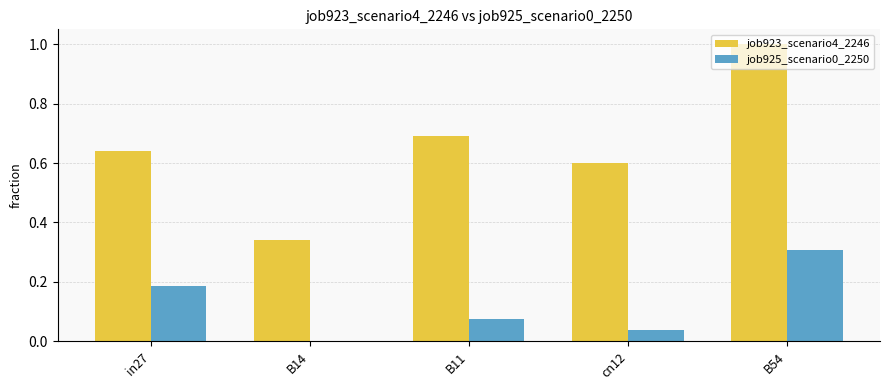

How many data points does each series have?

5